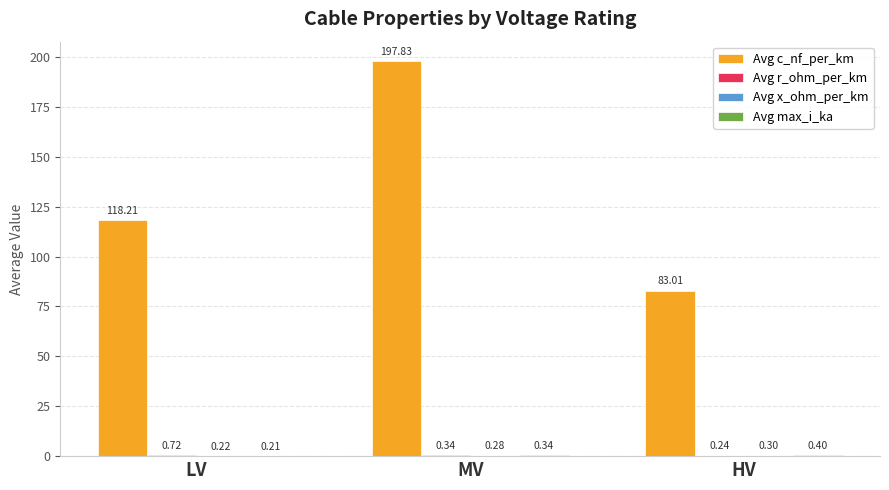

Are the bars grouped side by side (vs. stacked)?

Yes